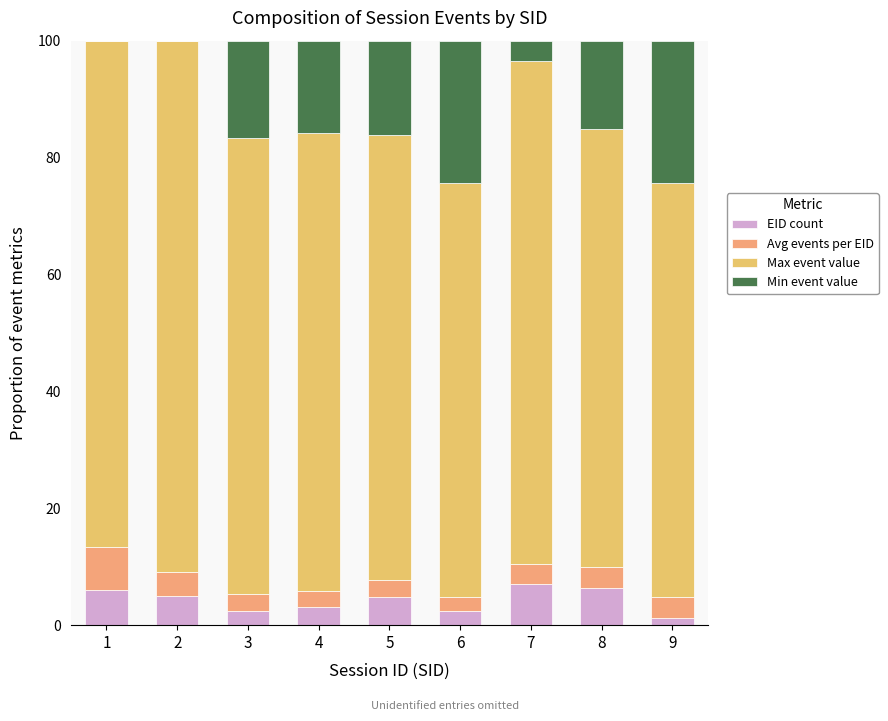

How many distinct data groups are displayed?

4